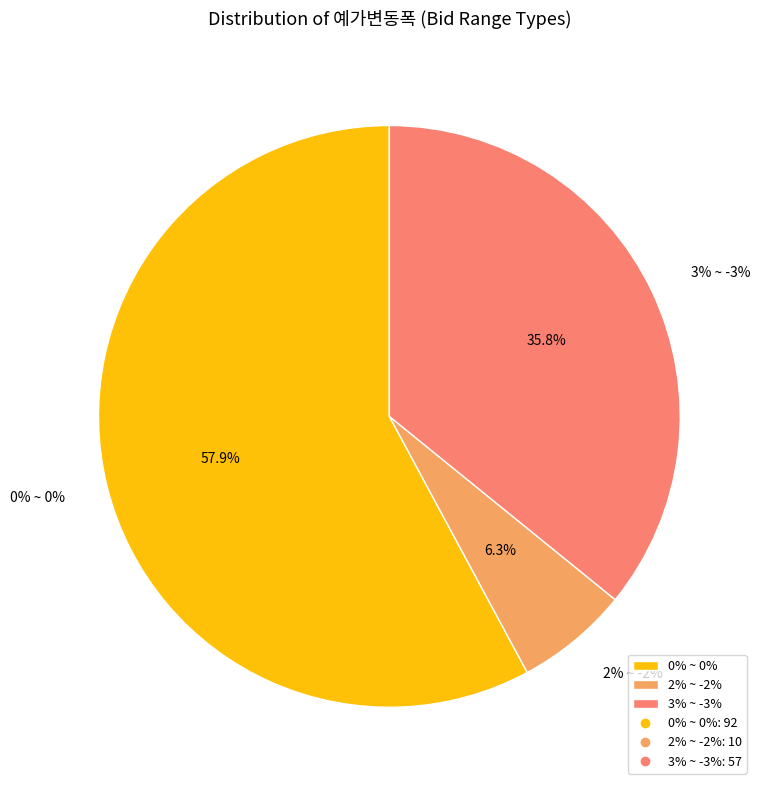

To the nearest percent, what percentage of the pie is 2% ~ -2%?

6%